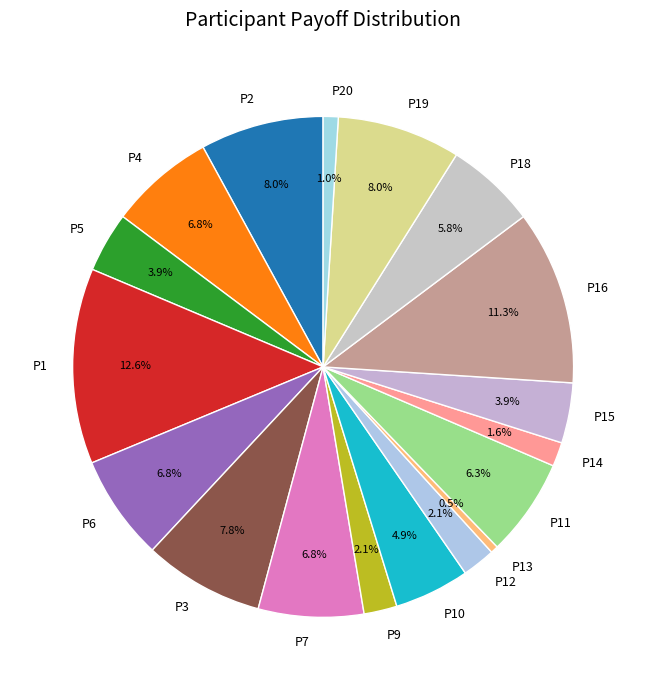

What percentage is the P2 slice, to the nearest percent?

8%